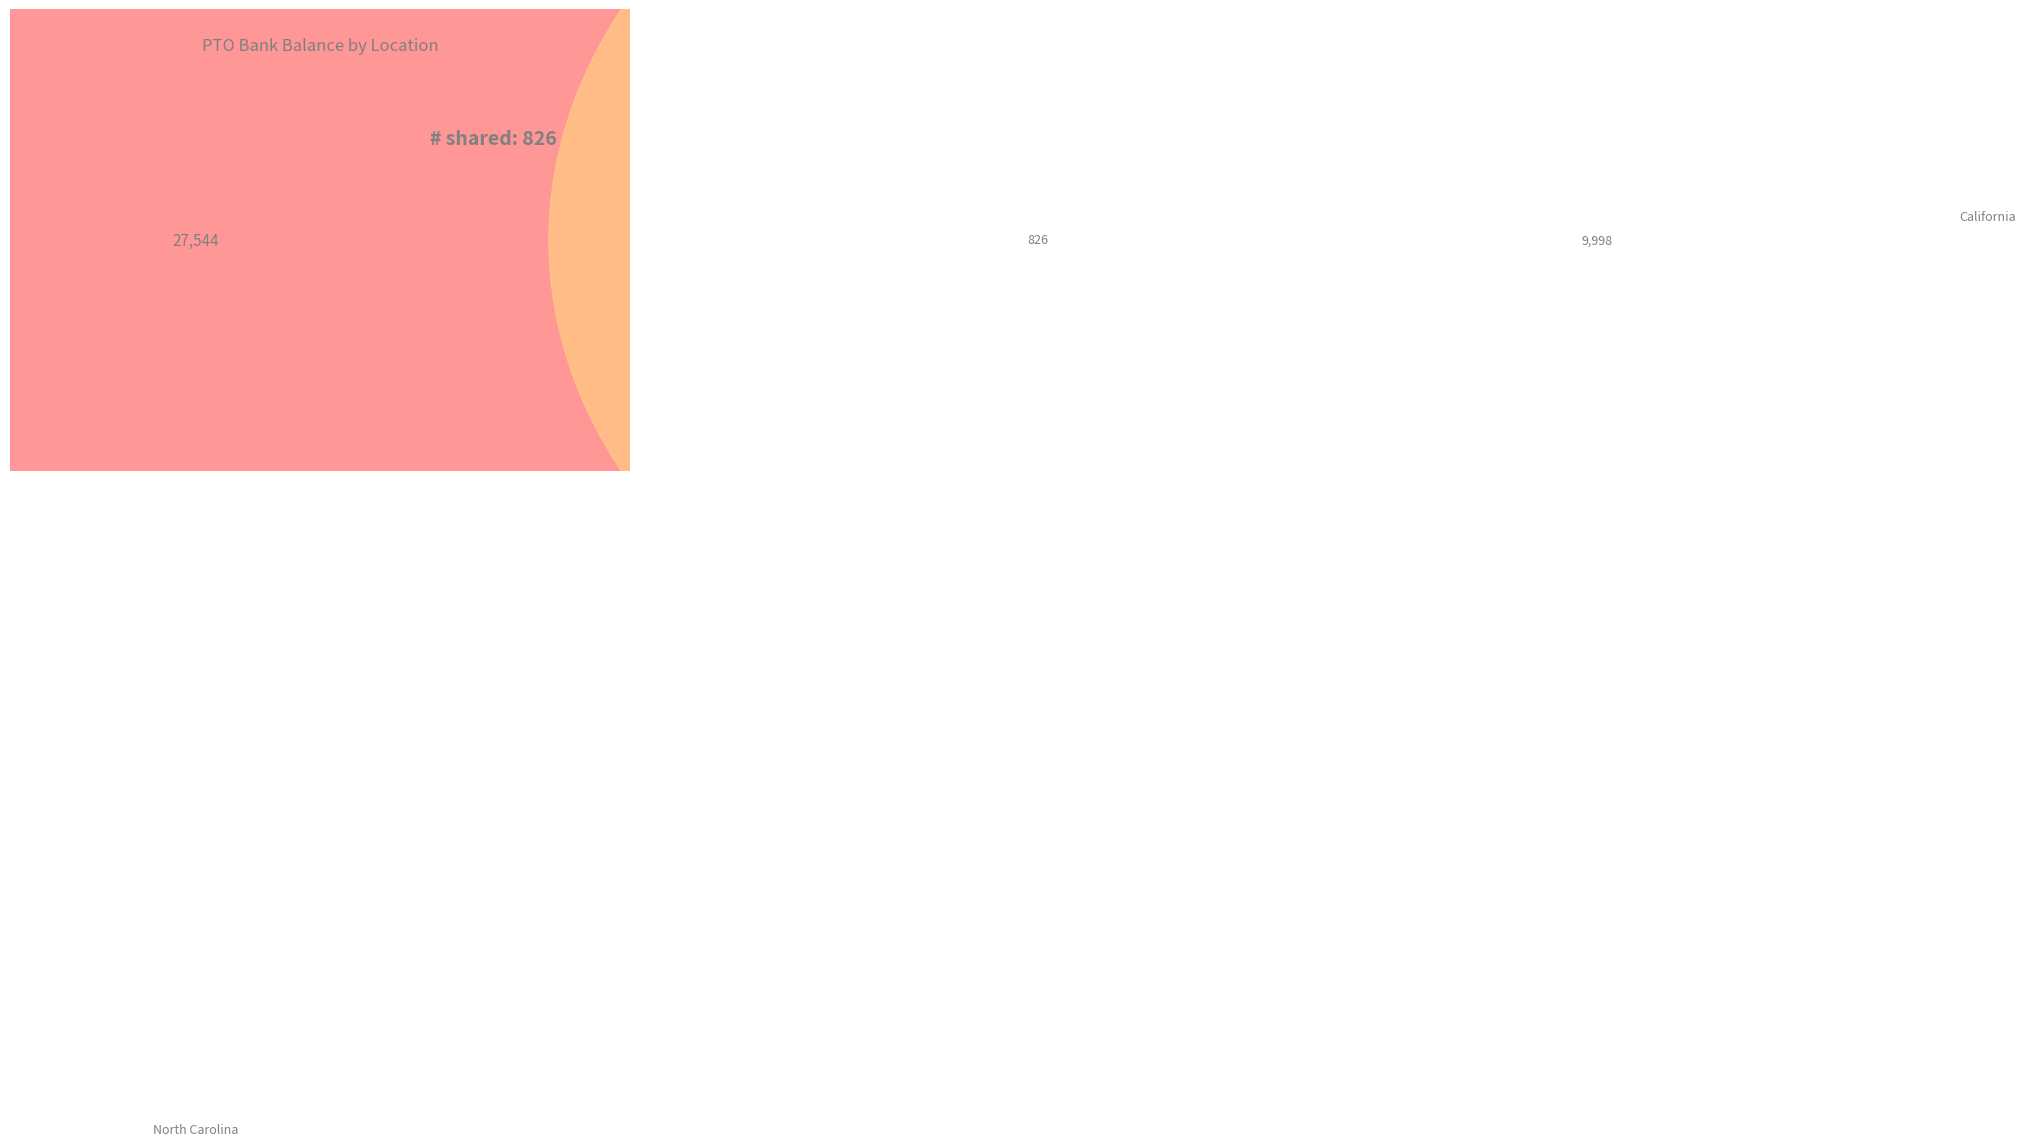

Is there a majority slice in this chart?

No